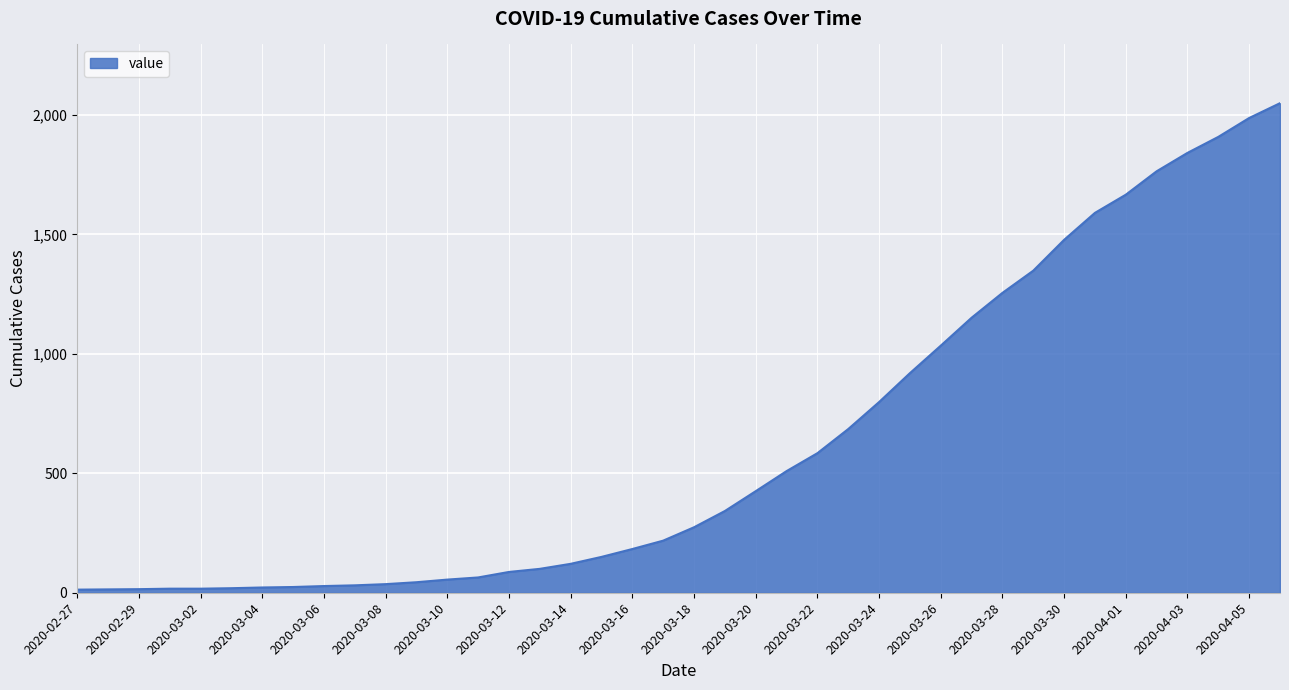

What is the maximum value shown in the chart?

2049